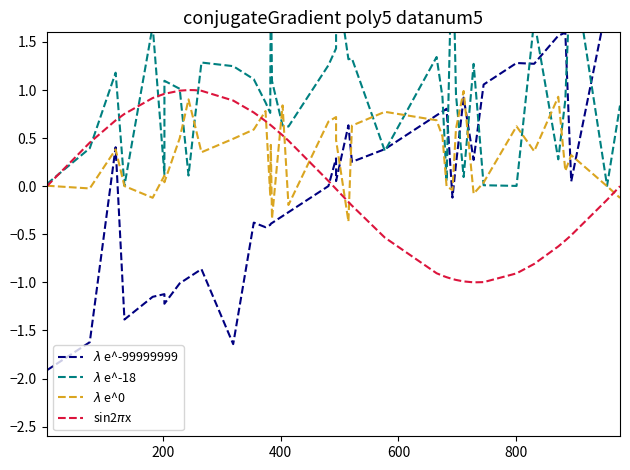

How many interior local valleys does the $\lambda$ e^-99999999 series have?

10